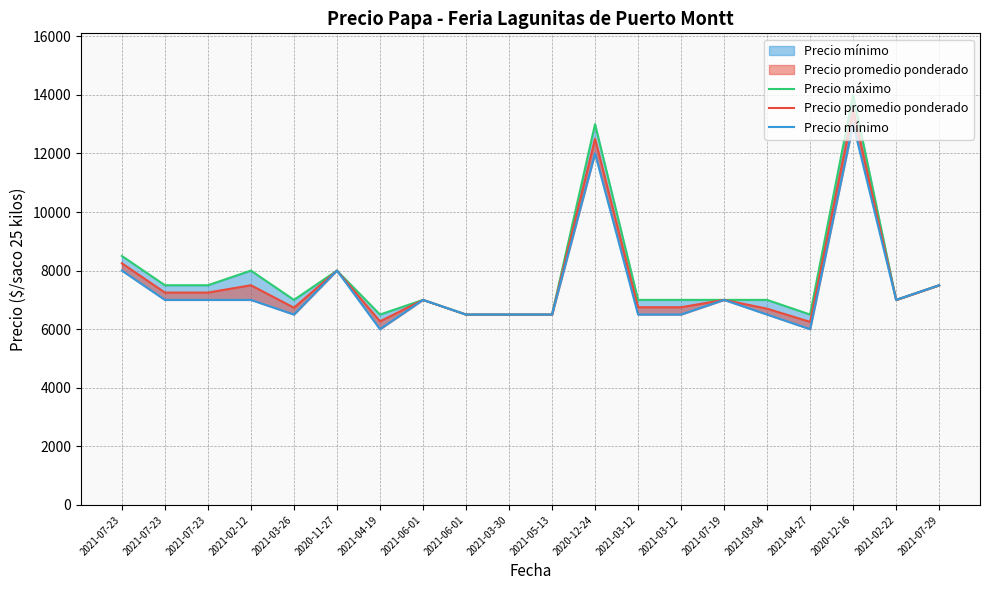

Rank the series by their maximum value, from highest to lowest.

Precio máximo, Precio promedio ponderado, Precio mínimo